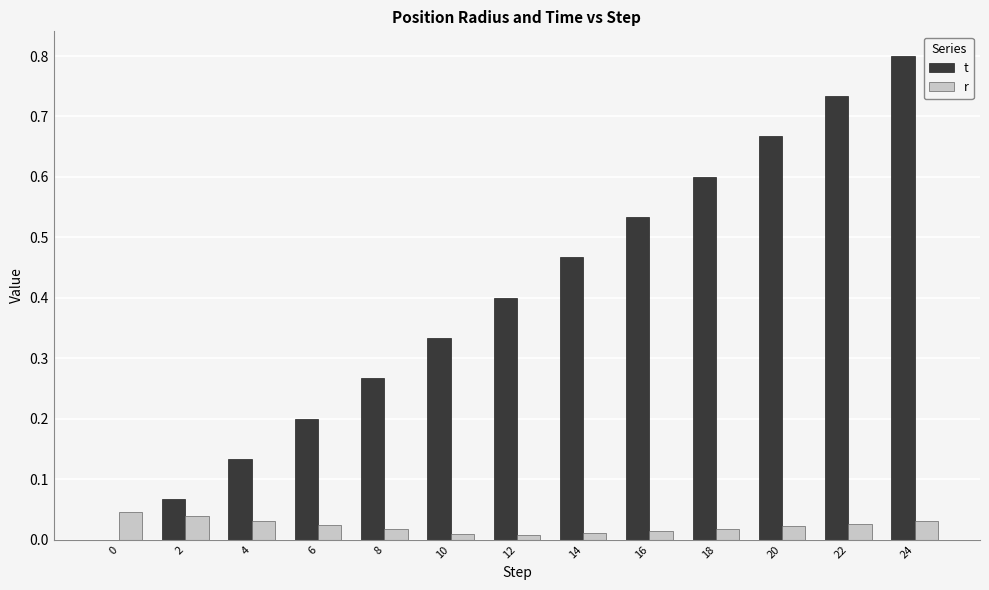

Count the r values in the range 0 to 1.

13